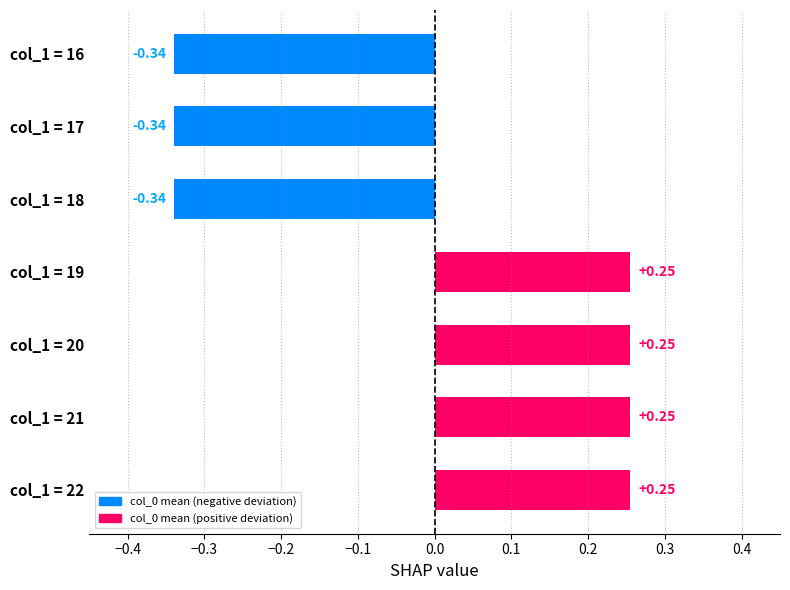

What is the difference between the maximum and minimum values?

0.6